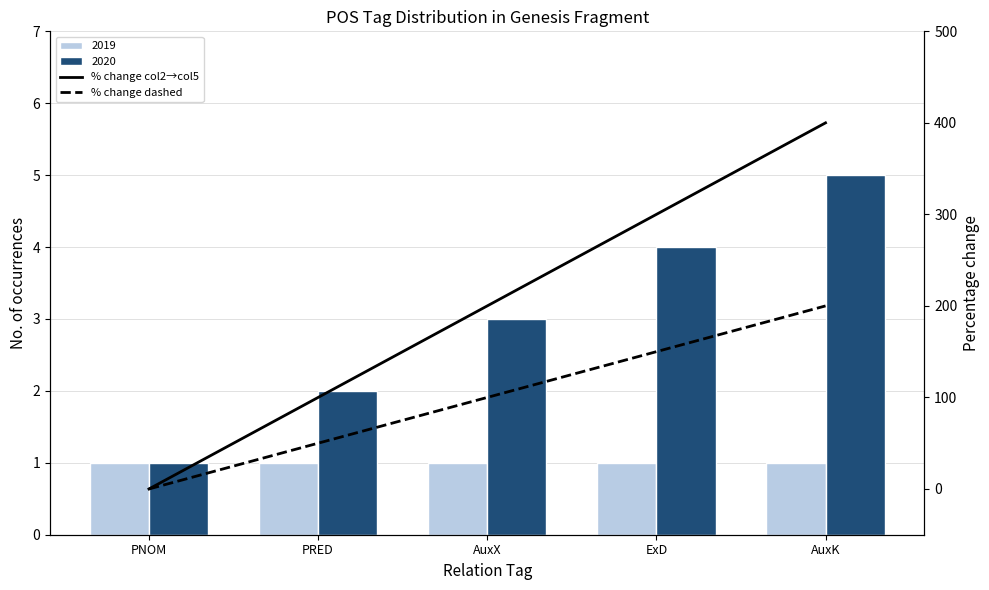

Which label corresponds to the largest value in the chart?

AuxK